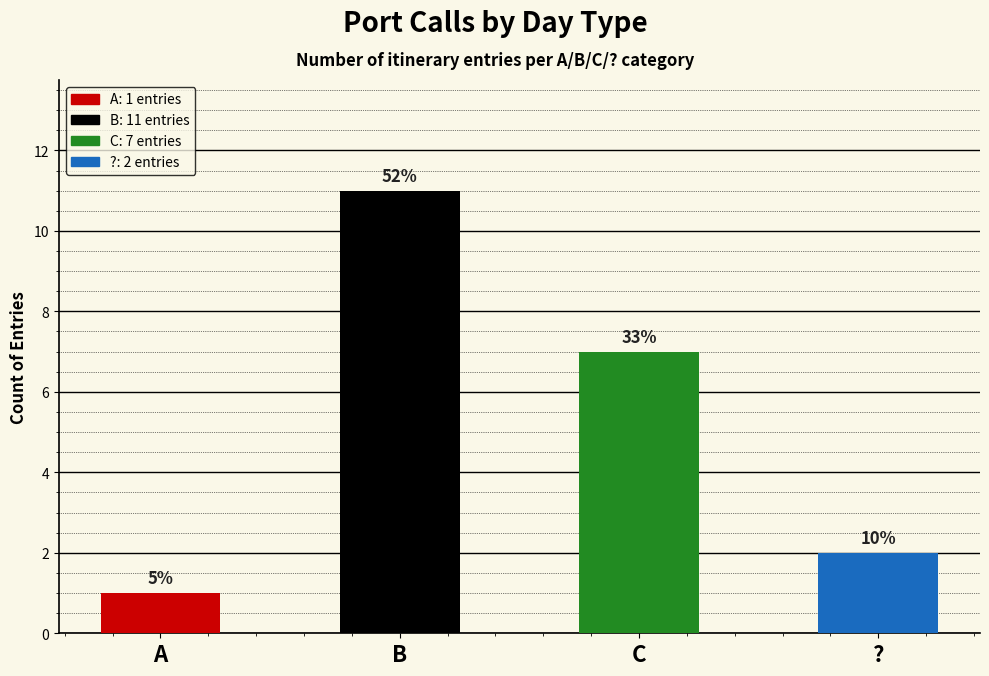

Which has a higher value, B or C?

B